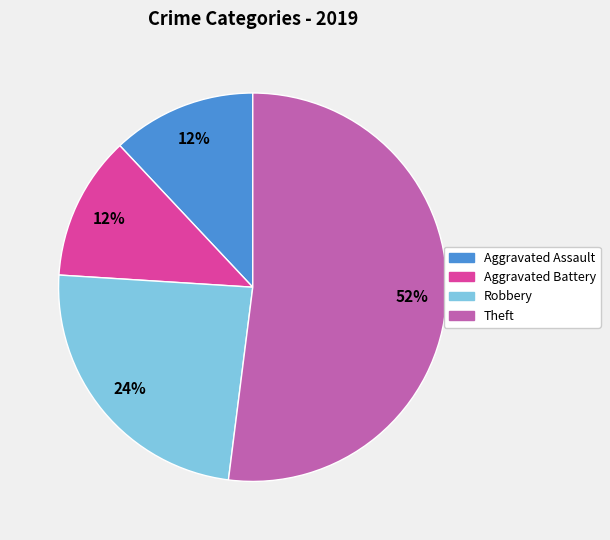

To the nearest percent, what is the difference between the largest and smallest slice percentages?

40%